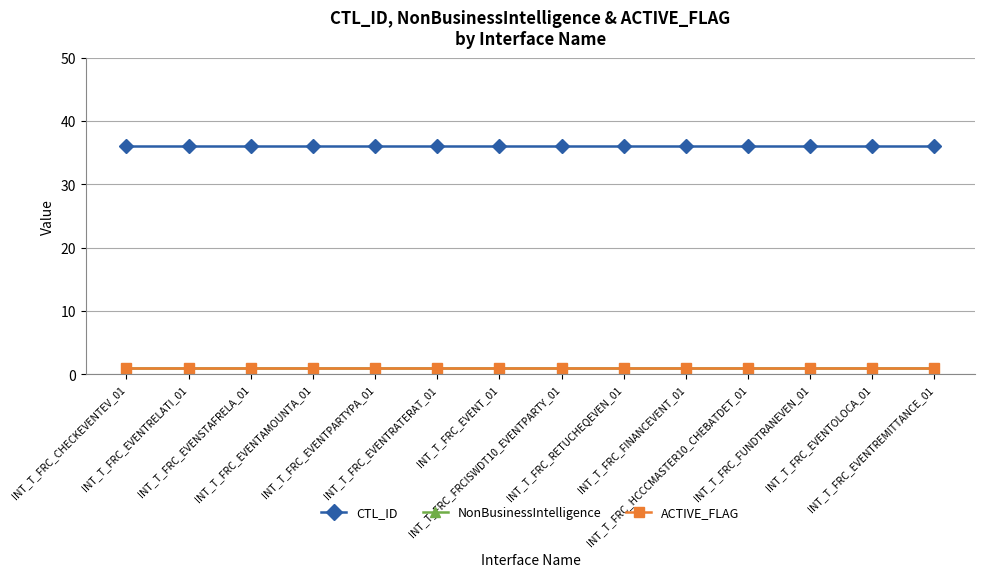

What is the difference between the highest and lowest values at INT_T_FRC_RETUCHEQEVEN_01?

35.0